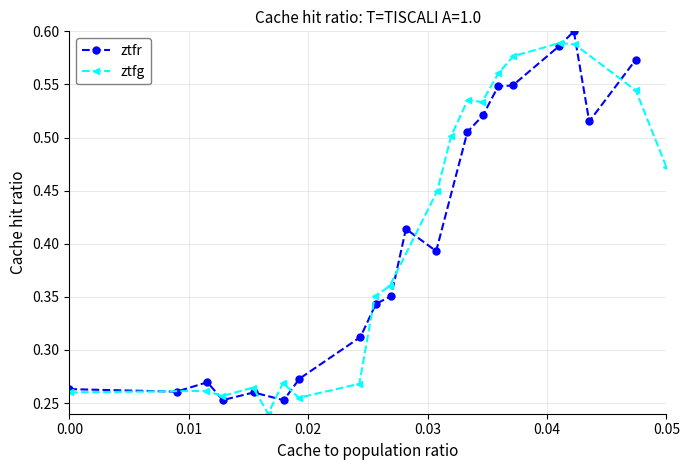

What is the maximum value shown in the chart?

0.6